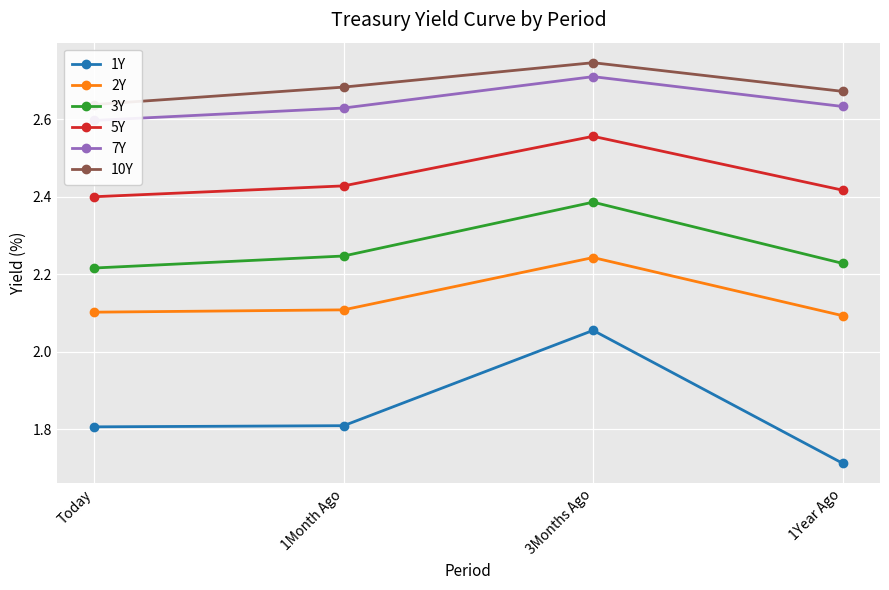

What is the difference between the maximum and minimum values in the 7Y series?

0.1